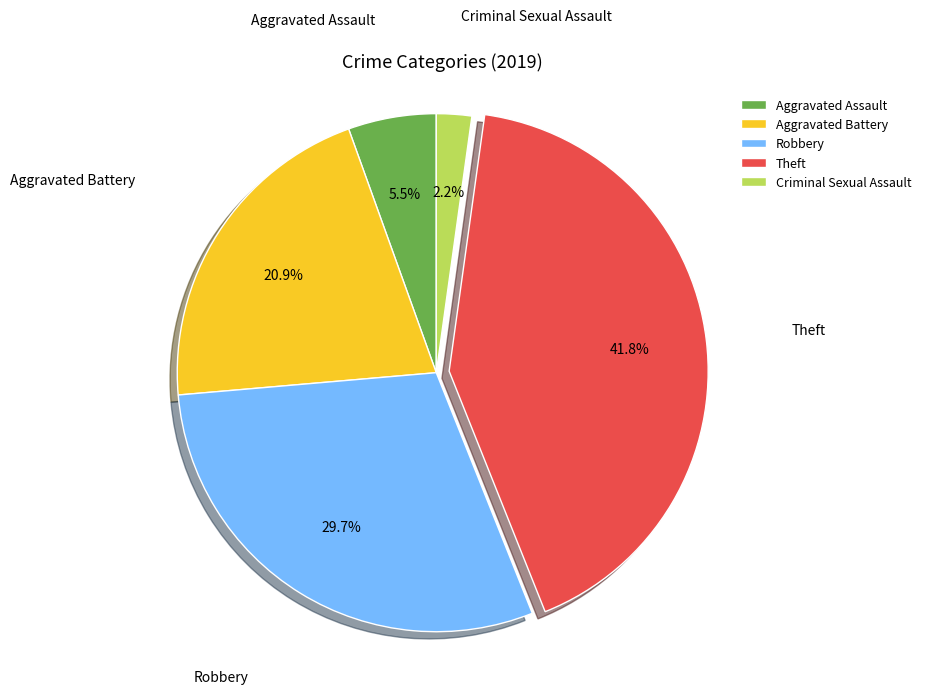

Which has a higher value, Robbery or Theft?

Theft